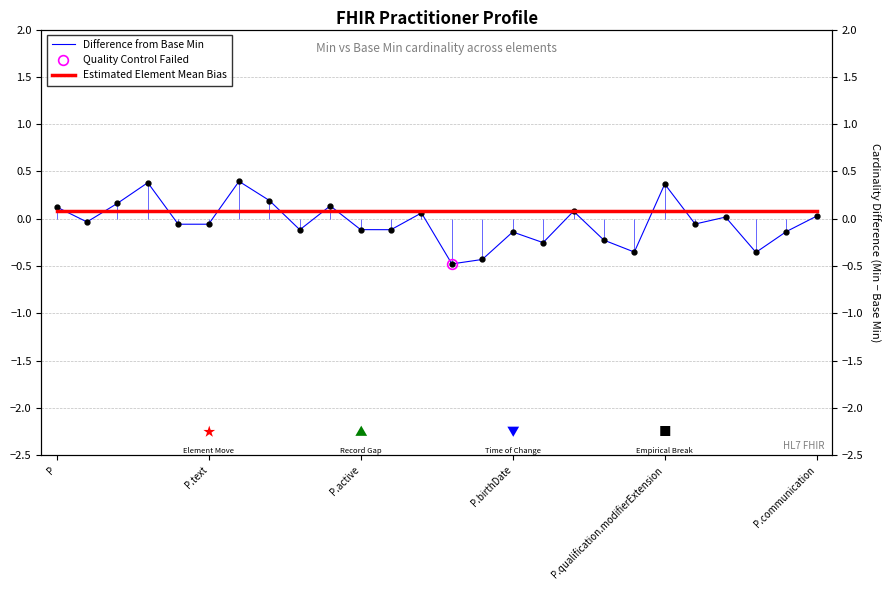

What is the difference between the maximum and minimum values in the Difference from Base Min series?

0.9